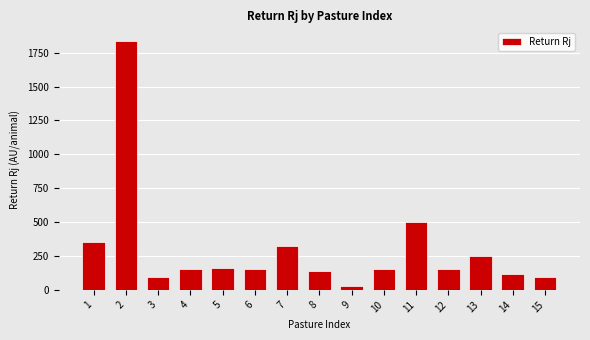

Is it true that the value at 14 is 48?

False